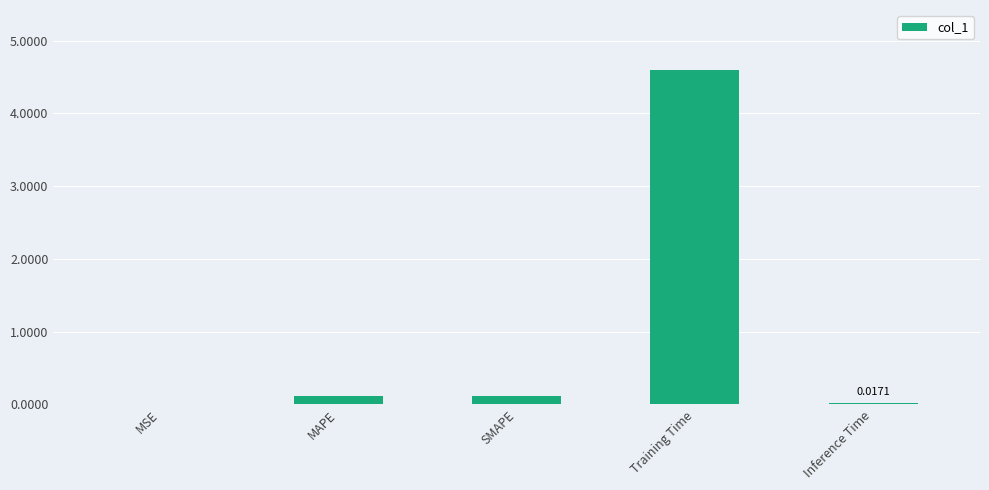

Which has a higher value, MSE or MAPE?

MAPE